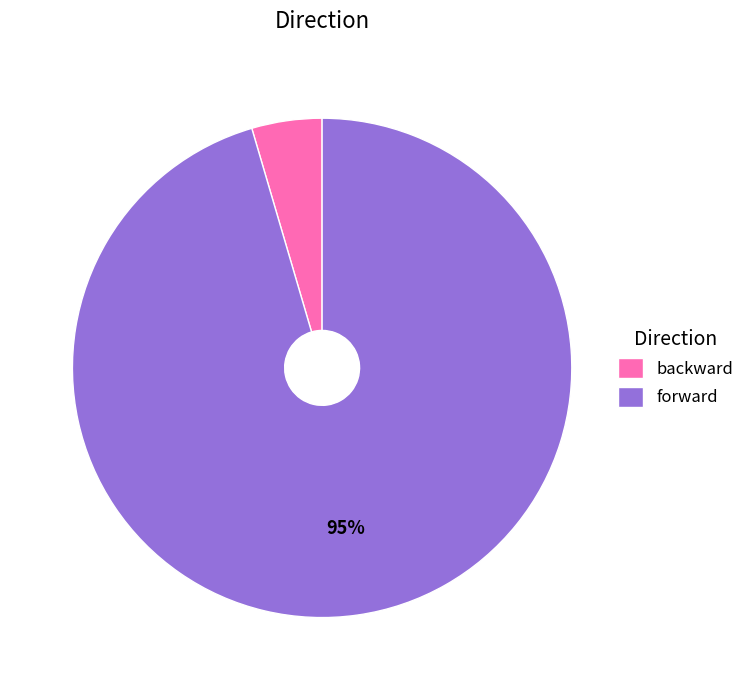

Which category has the smallest portion of the pie?

backward